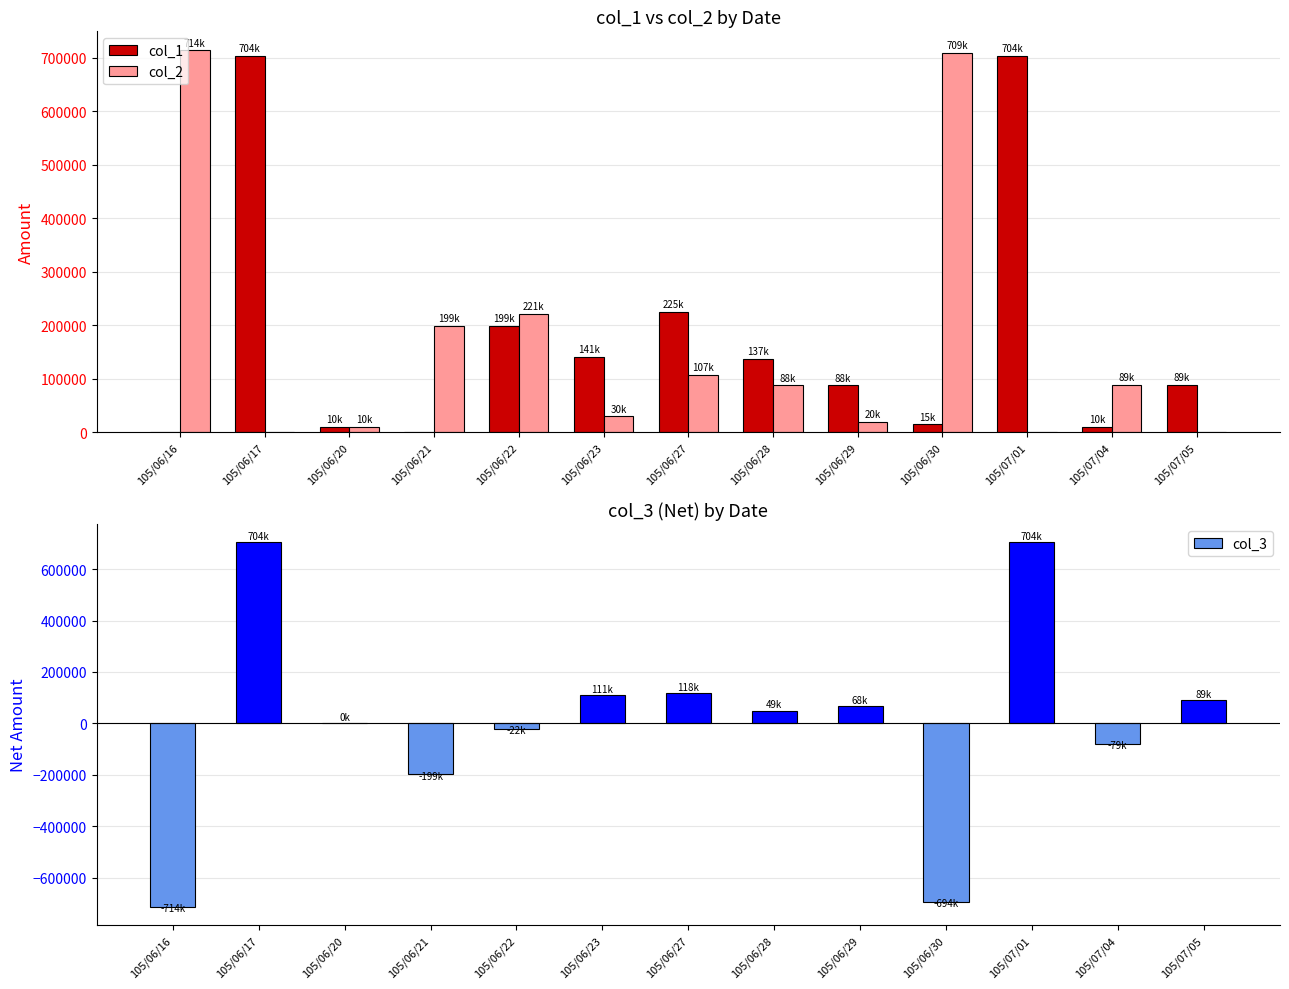

Which series has the widest spread of values?

col_3